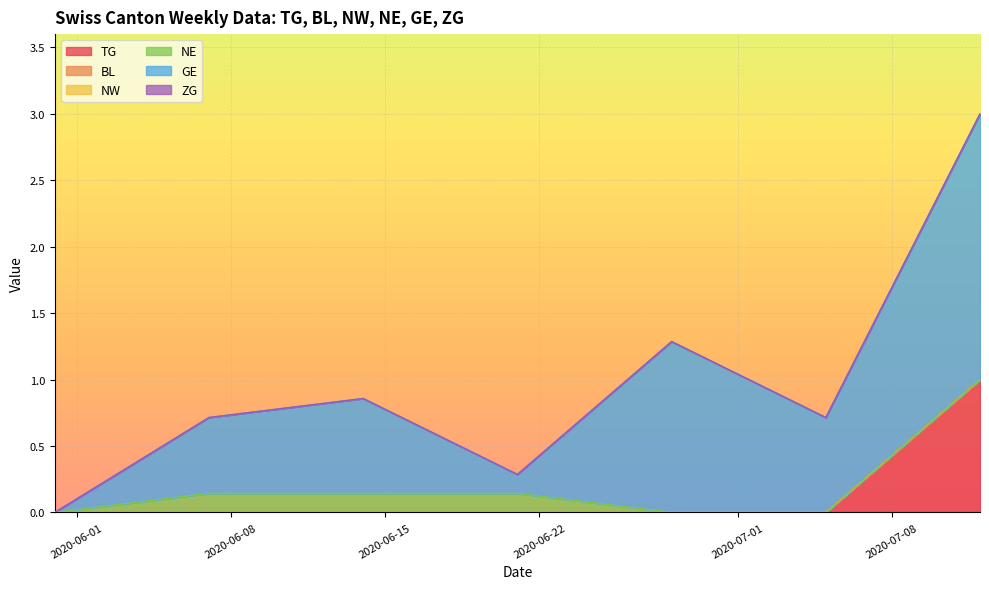

True or false: ZG and NE cross at least once.

False